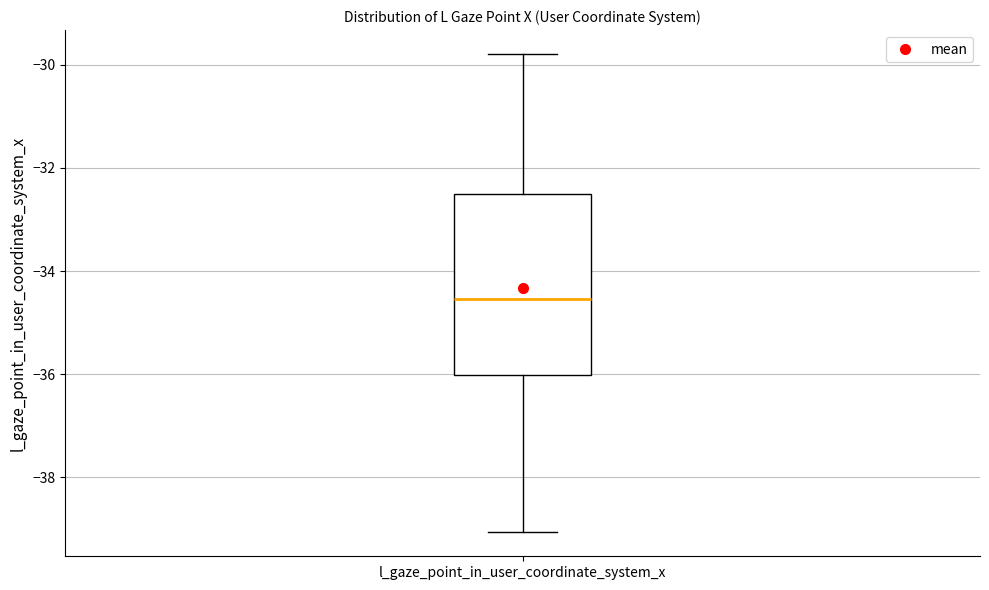

Where is the lower edge of the box for l_gaze_point_in_user_coordinate_system_x on the y-axis? The values are not printed on the chart, so give them approximately, as read against the axis.

-36.0